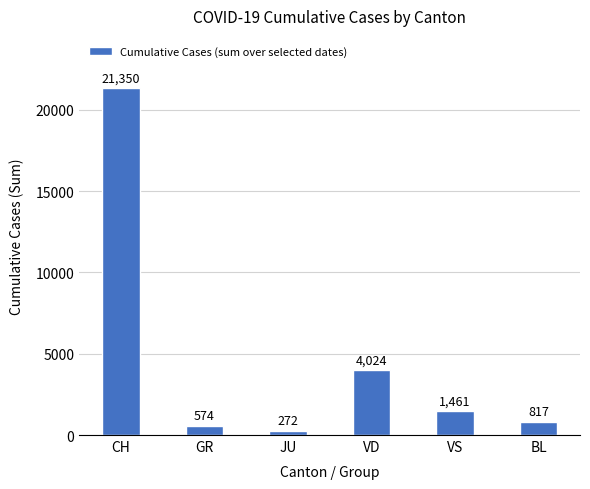

What is the label of the 3rd bar from the right?

VD